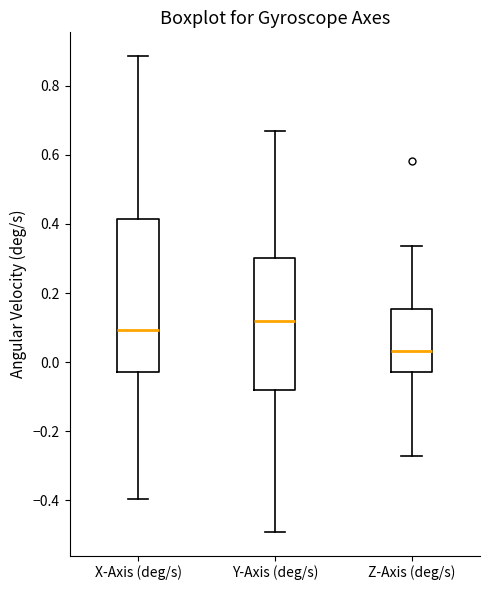

Which box's median line is the highest?

Y-Axis (deg/s)